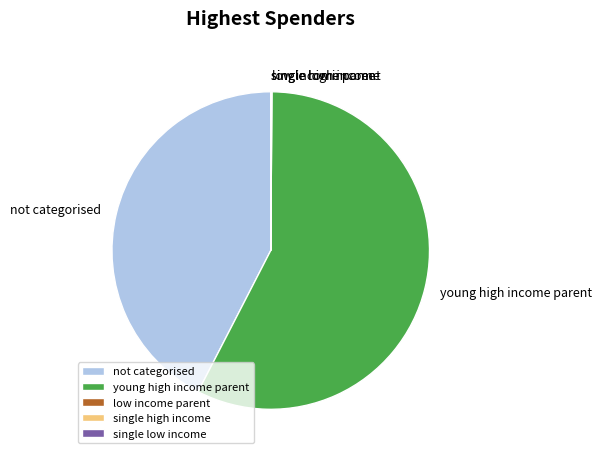

What is the largest slice in the pie chart?

young high income parent